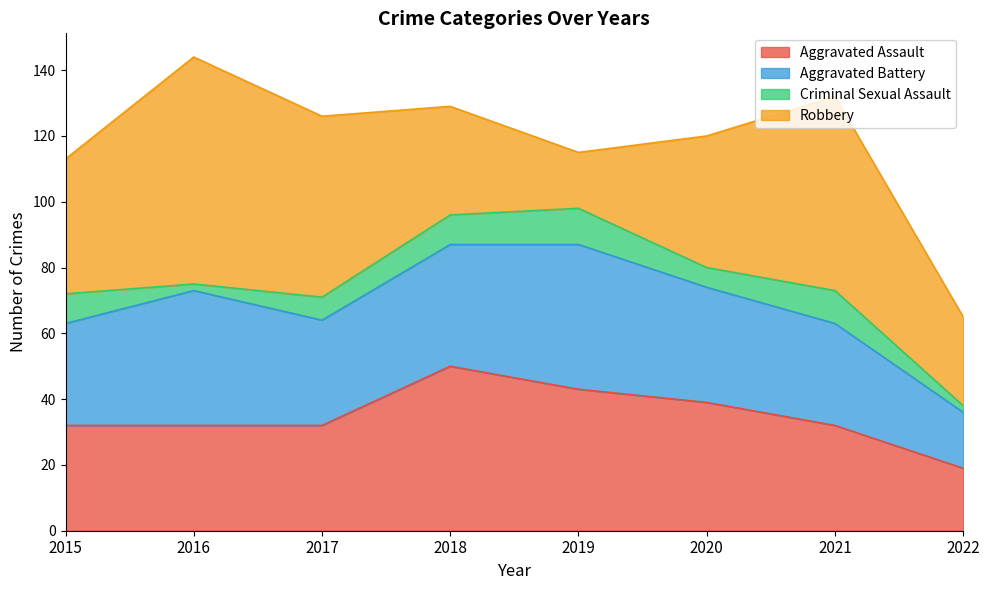

At which category does Criminal Sexual Assault reach its first local valley?

2016